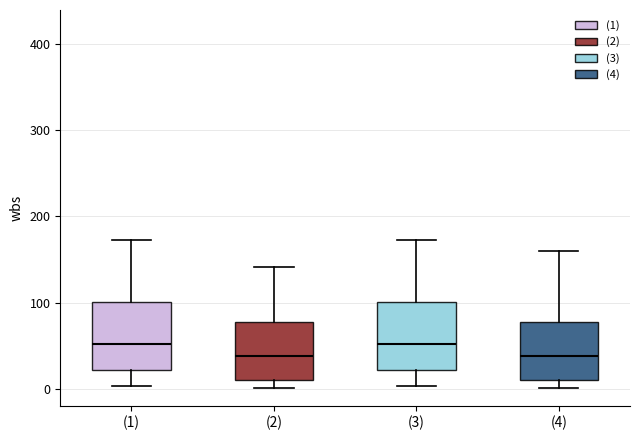

Reading left to right, transcribe this box plot: for each box, give where its median line is, the range the box spans, and where its two whiskers end, as read against the y-axis. The values are not printed on the chart, so give them approximately, as read against the axis.

(1): median 50, box 20 to 100, whiskers 0 to 170
(2): median 40, box 10 to 80, whiskers 0 to 140
(3): median 50, box 20 to 100, whiskers 0 to 170
(4): median 40, box 10 to 80, whiskers 0 to 160